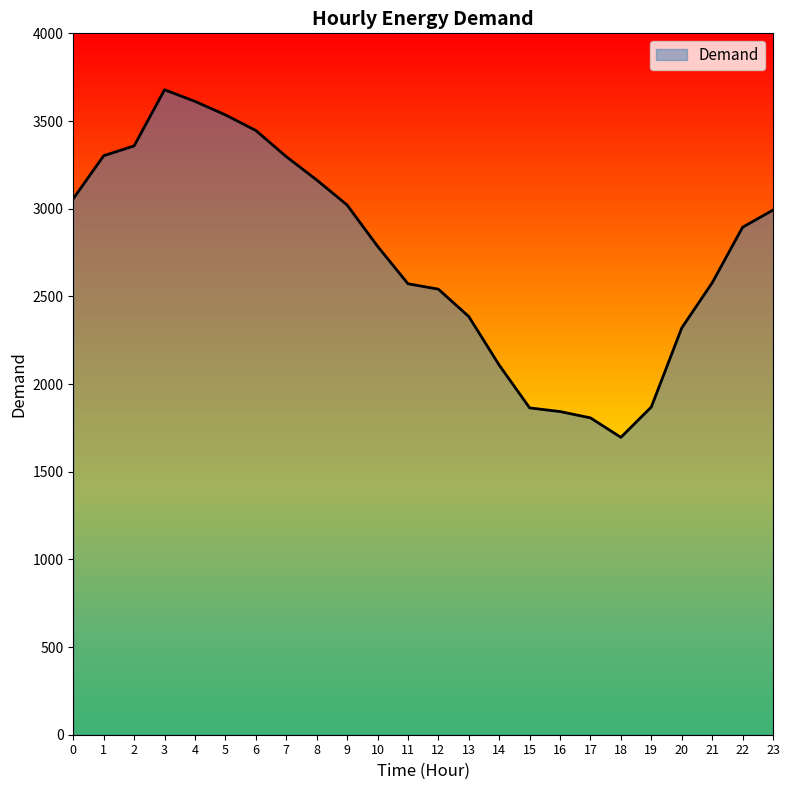

Approximately how many times larger is the value at 22 compared to 23?

1.0